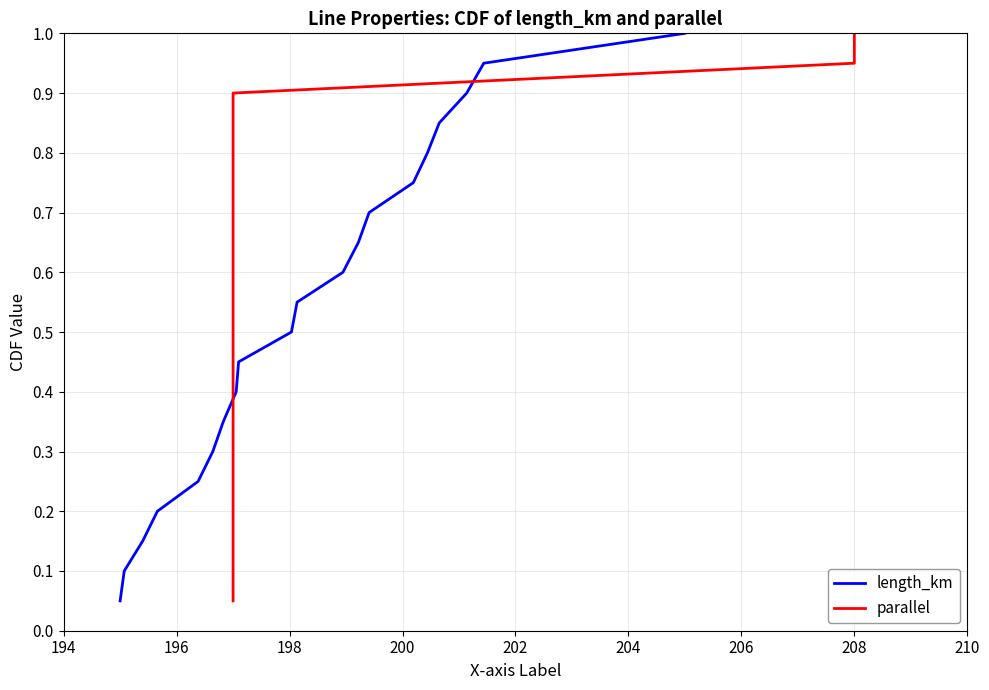

Between 194 and 202, which is larger?

202